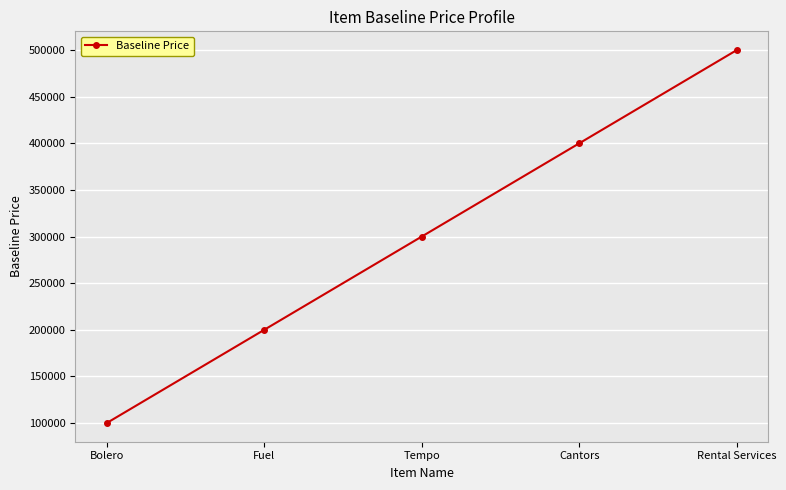

What position from the left is Bolero?

1